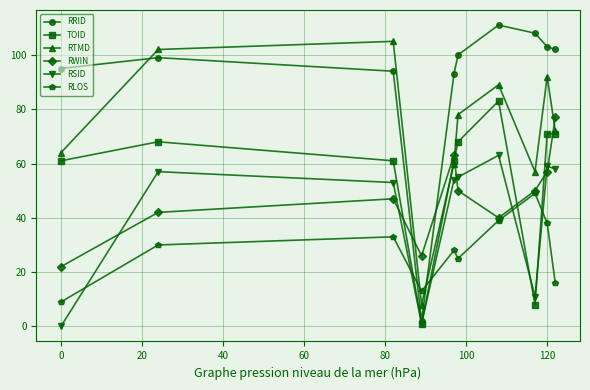

What is the lowest value of the RLOS series?

9